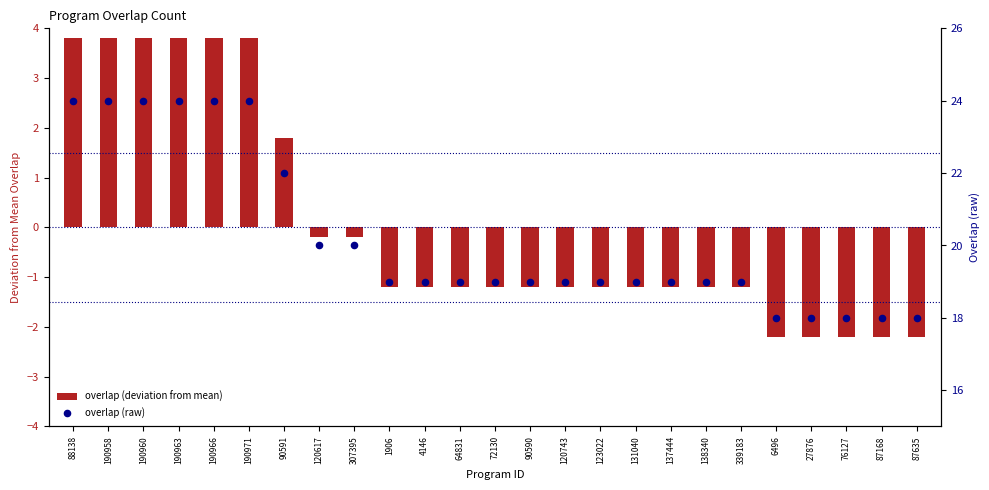

Which series reaches the maximum Y coordinate?

overlap (raw)